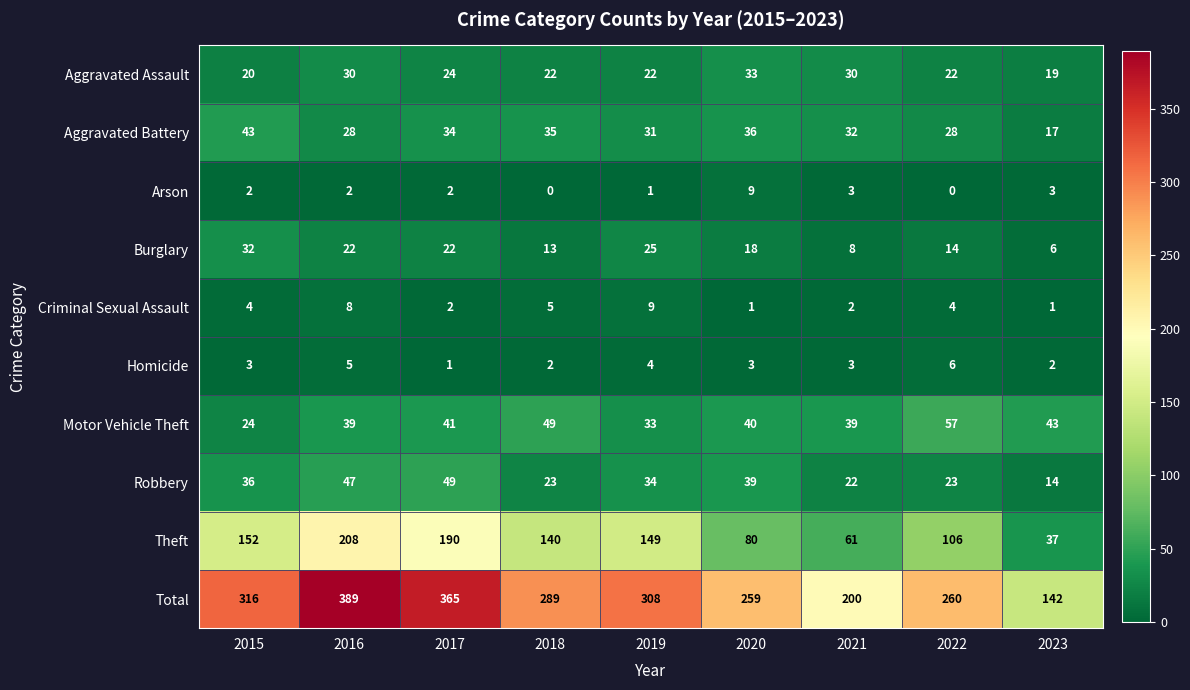

What is the difference between the Burglary values at 2020 and 2017?

4